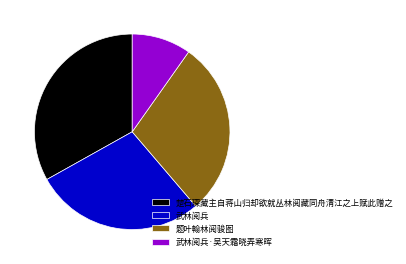

Rank the categories by value from highest to lowest.

楚石琛藏主自蒋山归却欲就丛林阅藏同舟清江之上赋此赠之, 题叶翰林阅骏图, 武林阅兵, 武林阅兵·吴天霜晓弄寒晖